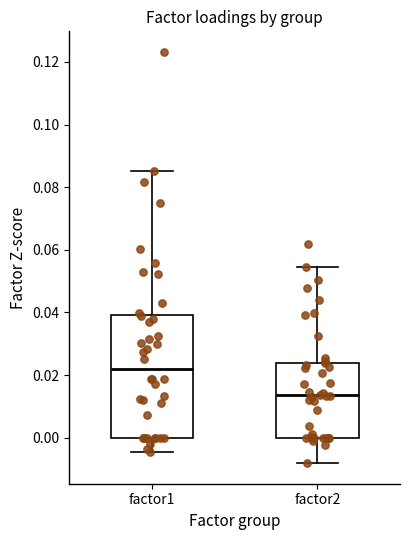

Reading left to right, read every box against the y-axis: the position of its median line, the range the box covers, and the ends of its whiskers. The values are not printed on the chart, so give them approximately, as read against the axis.

factor1: median 0.022, box 0.000 to 0.040, whiskers -0.004 to 0.086
factor2: median 0.014, box 0.000 to 0.024, whiskers -0.008 to 0.054